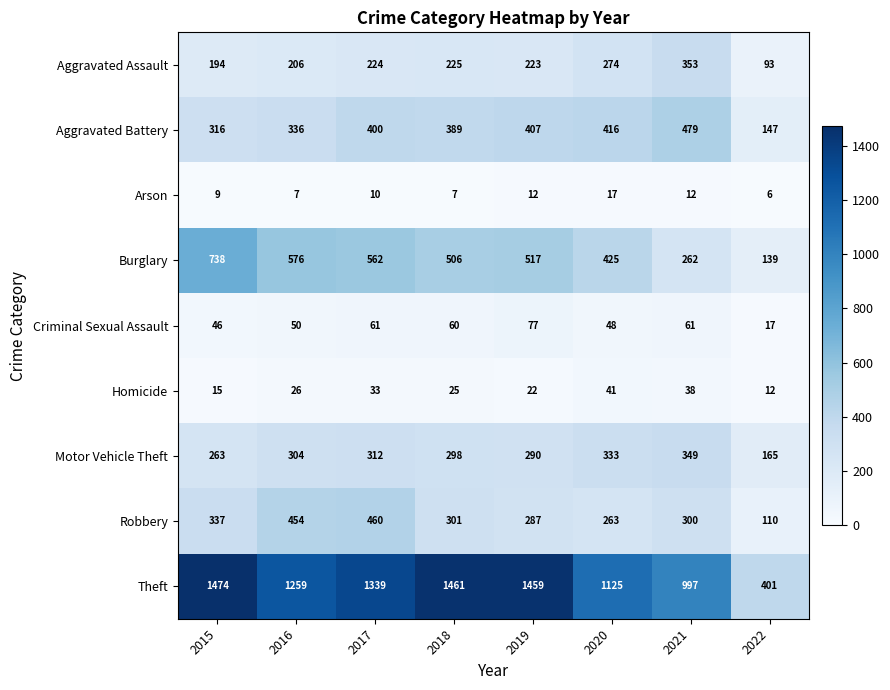

How many data points in Burglary are less than 517?

4